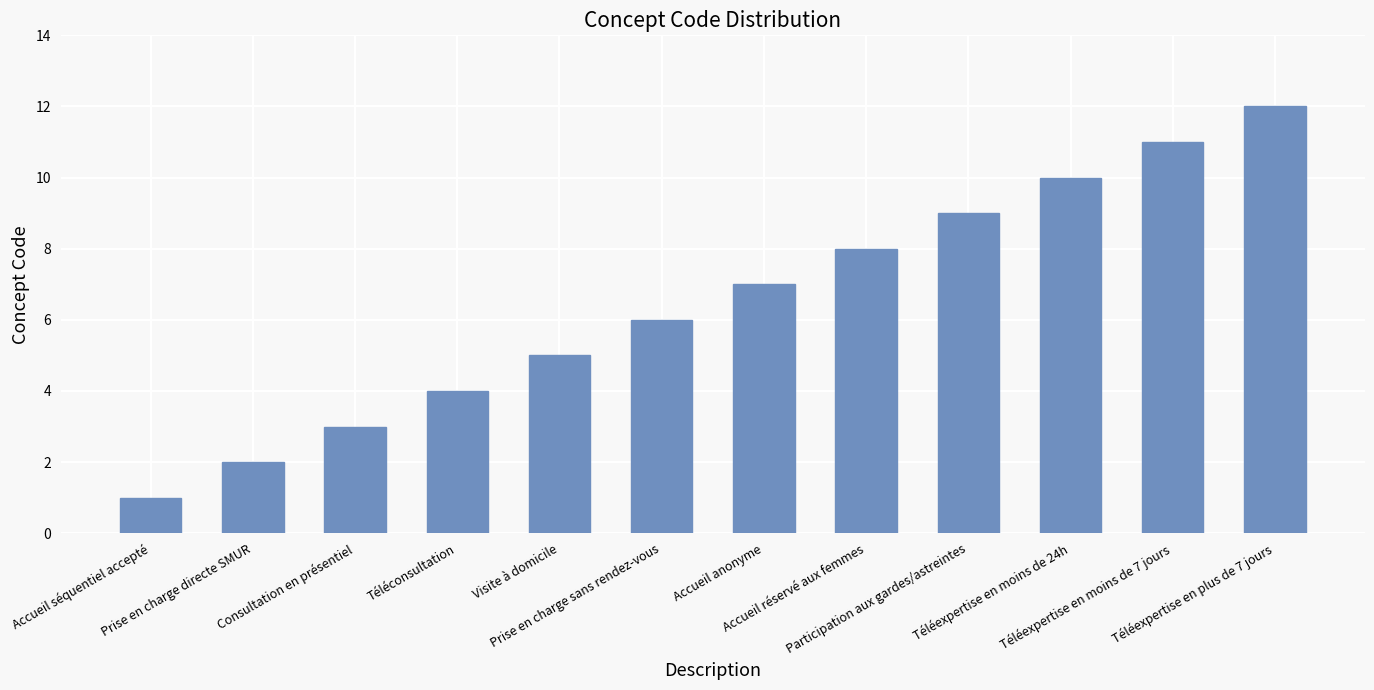

List the labels in order of value, smallest first.

Accueil séquentiel accepté, Prise en charge directe SMUR, Consultation en présentiel, Téléconsultation, Visite à domicile, Prise en charge sans rendez-vous, Accueil anonyme, Accueil réservé aux femmes, Participation aux gardes/astreintes, Téléexpertise en moins de 24h, Téléexpertise en moins de 7 jours, Téléexpertise en plus de 7 jours